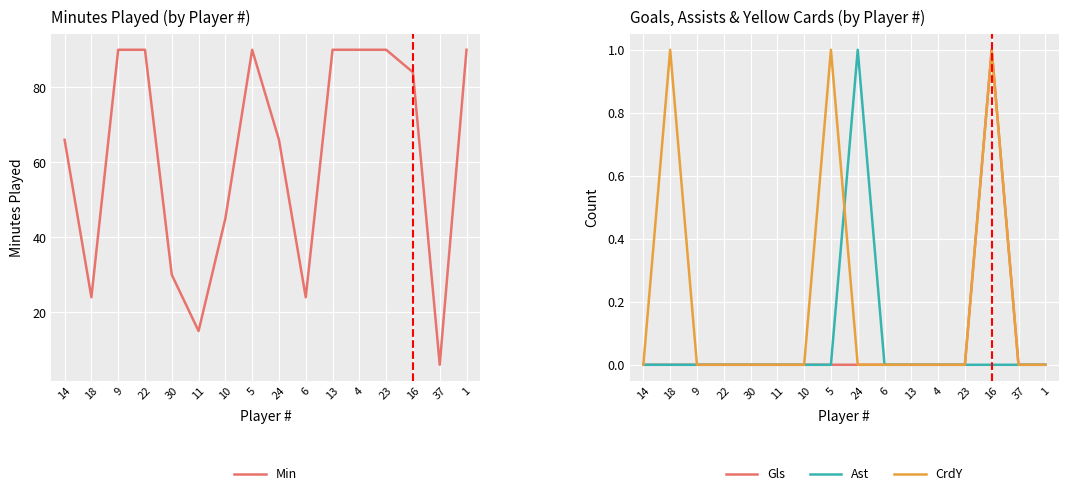

Rank the series by their maximum value, from highest to lowest.

Min, Gls, Ast, CrdY